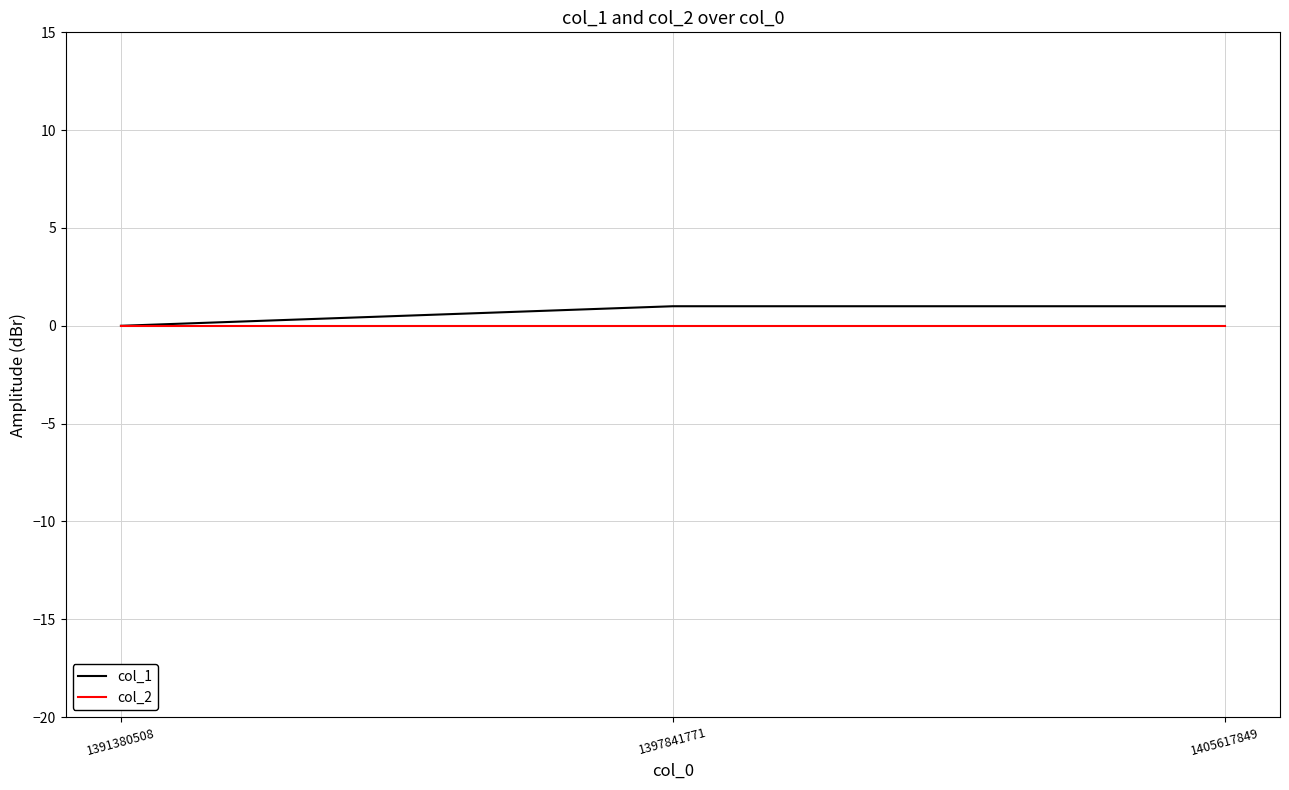

What are all the series names shown in the legend?

col_1, col_2